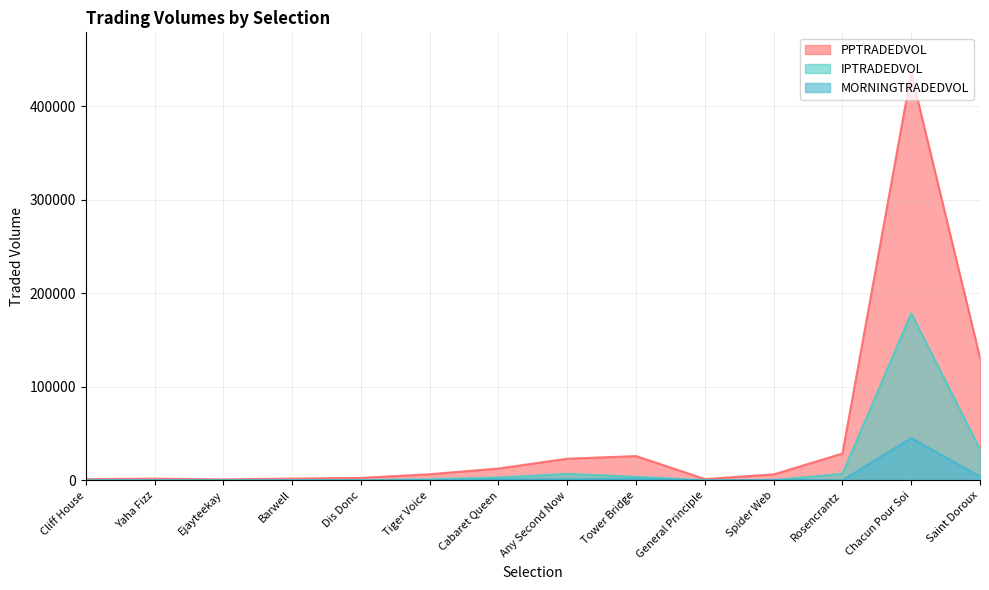

What is the total value across all series at Chacun Pour Soi?

659795.3